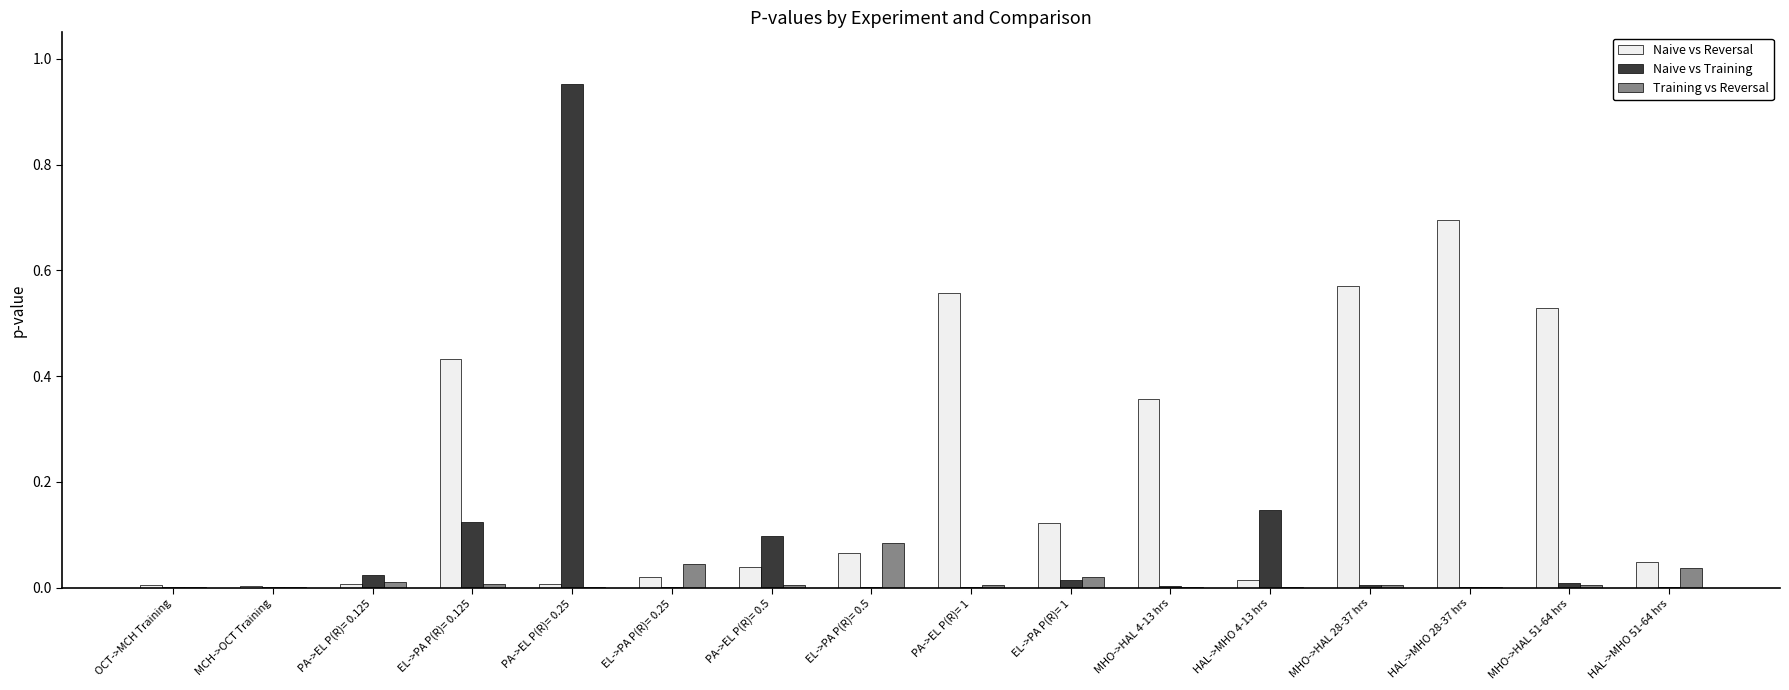

The Naive vs Training series shows 0.0 at HAL->MHO 51-64 hrs. True or false?

True